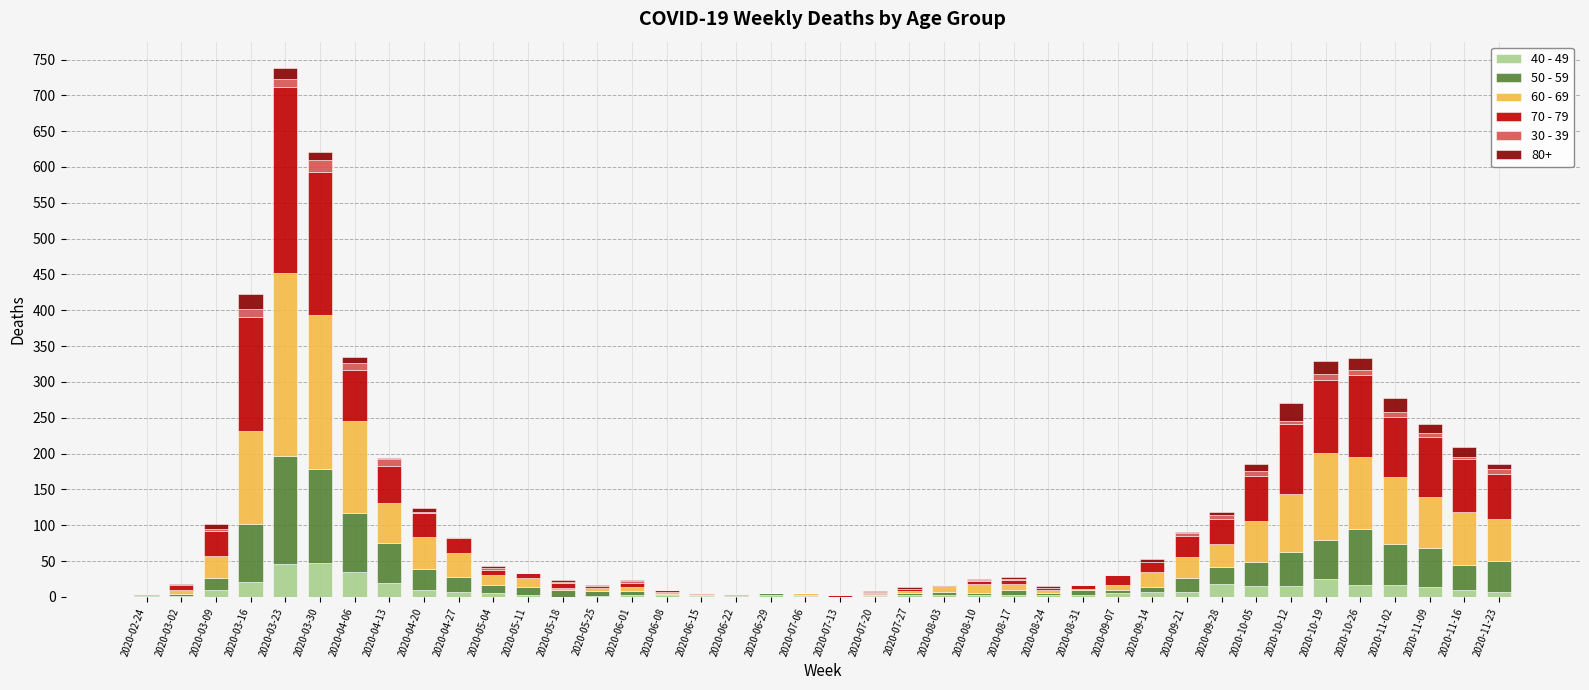

What is the label of the 33rd bar from the left?

2020-10-05